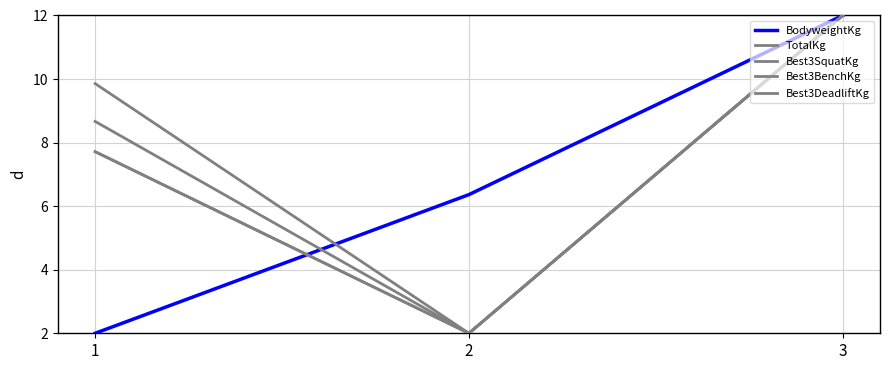

Does the chart have visible grid lines?

Yes